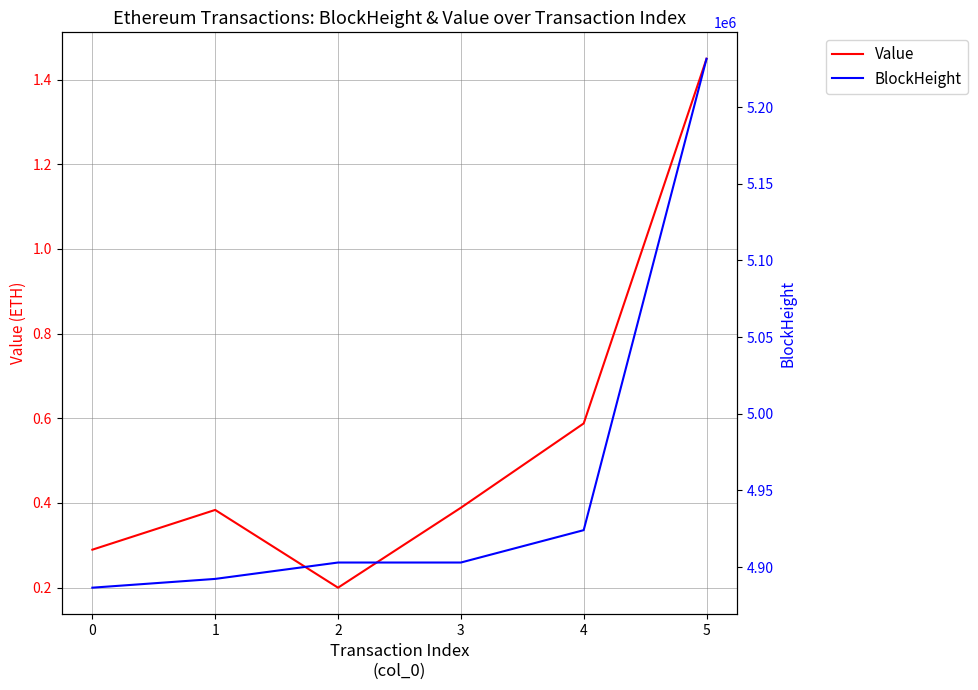

Count the number of data series in this chart.

2